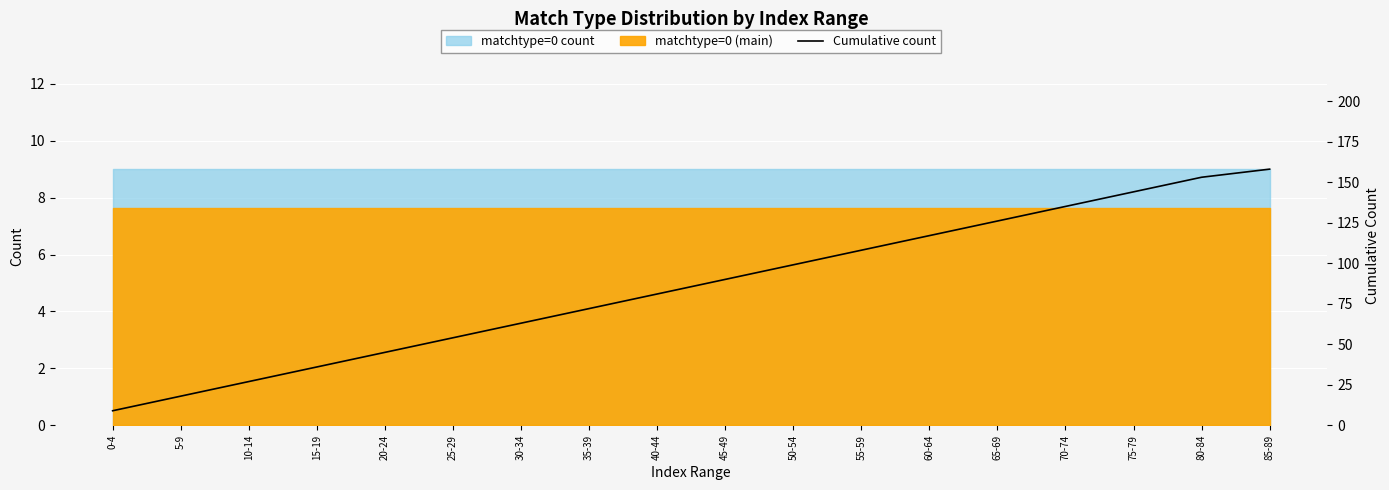

What is the difference between the values at 20-24 and 50-54?

54